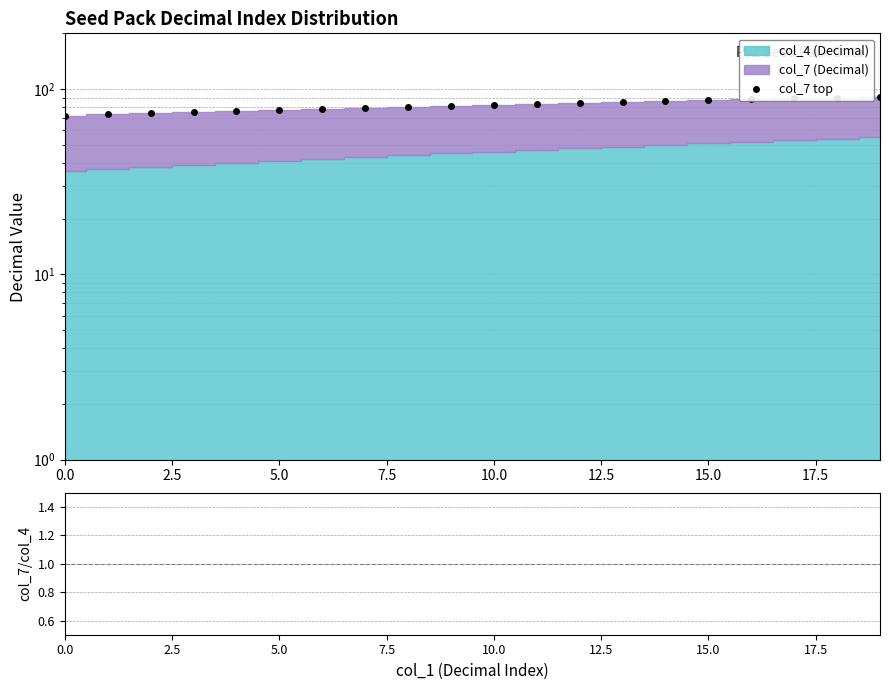

Reading right to left, transcribe all the data shown in this chart.

91	90	89	88	87	86	85	84	83	82	81	80	79	78	77	76	75	74	73	72